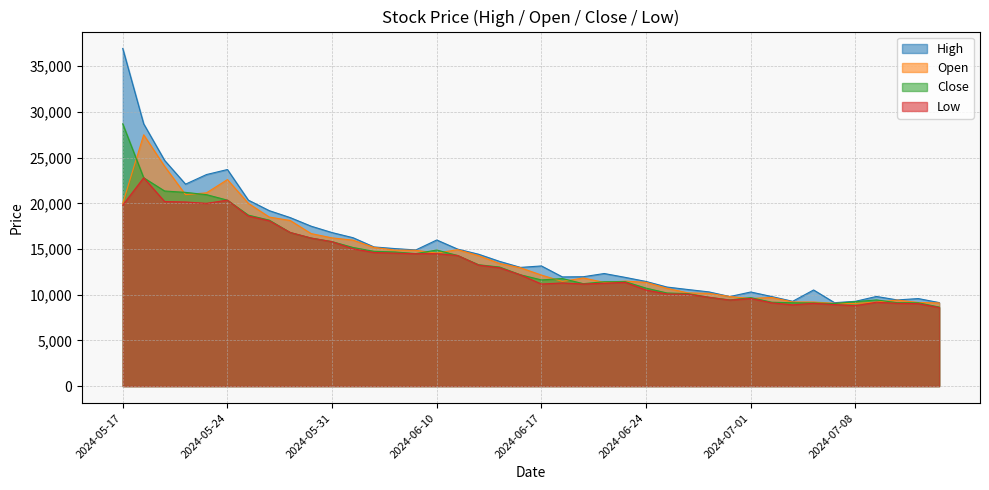

Reading left to right, what are all the values shown in this chart?

High: 2024-05-17=36950	2024-05-20=28700	2024-05-21=24700	2024-05-22=22100	2024-05-23=23150	2024-05-24=23700	2024-05-27=20350	2024-05-28=19200	2024-05-29=18440	2024-05-30=17500	2024-05-31=16800	2024-06-03=16240	2024-06-04=15230	2024-06-05=15050	2024-06-07=14900	2024-06-10=15990	2024-06-11=14990	2024-06-12=14430	2024-06-13=13650	2024-06-14=12990	2024-06-17=13150	2024-06-18=11950	2024-06-19=11970	2024-06-20=12320	2024-06-21=11900	2024-06-24=11450	2024-06-25=10840	2024-06-26=10570	2024-06-27=10310	2024-06-28=9800	2024-07-01=10300	2024-07-02=9800	2024-07-03=9280	2024-07-04=10520	2024-07-05=9130	2024-07-08=9280	2024-07-09=9810	2024-07-10=9430	2024-07-11=9580	2024-07-12=9140
Close: 2024-05-17=28700	2024-05-20=22800	2024-05-21=21350	2024-05-22=21200	2024-05-23=20950	2024-05-24=20350	2024-05-27=18710	2024-05-28=18160	2024-05-29=16810	2024-05-30=16200	2024-05-31=15810	2024-06-03=15170	2024-06-04=14750	2024-06-05=14680	2024-06-07=14500	2024-06-10=14890	2024-06-11=14290	2024-06-12=13280	2024-06-13=13030	2024-06-14=12180	2024-06-17=11620	2024-06-18=11770	2024-06-19=11210	2024-06-20=11420	2024-06-21=11430	2024-06-24=10720	2024-06-25=10190	2024-06-26=10120	2024-06-27=9720	2024-06-28=9430	2024-07-01=9680	2024-07-02=9180	2024-07-03=9120	2024-07-04=9100	2024-07-05=9030	2024-07-08=9240	2024-07-09=9430	2024-07-10=9130	2024-07-11=9120	2024-07-12=8650
Open: 2024-05-17=19990	2024-05-20=27500	2024-05-21=24050	2024-05-22=20950	2024-05-23=21150	2024-05-24=22600	2024-05-27=20000	2024-05-28=18500	2024-05-29=18120	2024-05-30=16690	2024-05-31=16220	2024-06-03=15970	2024-06-04=15180	2024-06-05=14880	2024-06-07=14860	2024-06-10=14560	2024-06-11=14930	2024-06-12=14270	2024-06-13=13420	2024-06-14=12950	2024-06-17=12150	2024-06-18=11460	2024-06-19=11830	2024-06-20=11350	2024-06-21=11490	2024-06-24=11350	2024-06-25=10700	2024-06-26=10200	2024-06-27=10150	2024-06-28=9800	2024-07-01=9590	2024-07-02=9700	2024-07-03=9210	2024-07-04=9200	2024-07-05=9060	2024-07-08=9040	2024-07-09=9200	2024-07-10=9410	2024-07-11=9150	2024-07-12=9100
Low: 2024-05-17=19800	2024-05-20=22800	2024-05-21=20200	2024-05-22=20150	2024-05-23=20000	2024-05-24=20350	2024-05-27=18610	2024-05-28=18090	2024-05-29=16810	2024-05-30=16200	2024-05-31=15800	2024-06-03=15030	2024-06-04=14620	2024-06-05=14550	2024-06-07=14490	2024-06-10=14490	2024-06-11=14290	2024-06-12=13240	2024-06-13=12950	2024-06-14=12170	2024-06-17=11170	2024-06-18=11290	2024-06-19=11170	2024-06-20=11260	2024-06-21=11350	2024-06-24=10510	2024-06-25=10080	2024-06-26=10060	2024-06-27=9720	2024-06-28=9410	2024-07-01=9590	2024-07-02=9110	2024-07-03=8890	2024-07-04=9060	2024-07-05=8920	2024-07-08=8800	2024-07-09=9180	2024-07-10=9060	2024-07-11=9020	2024-07-12=8600